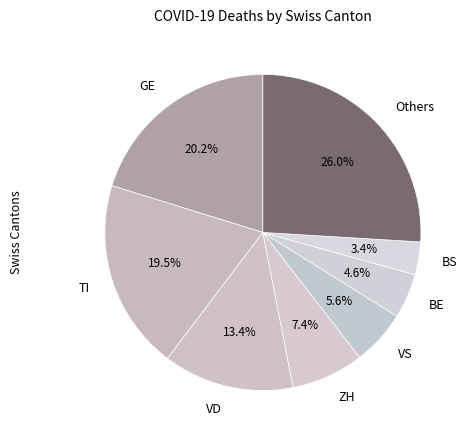

Is there a majority slice in this chart?

No